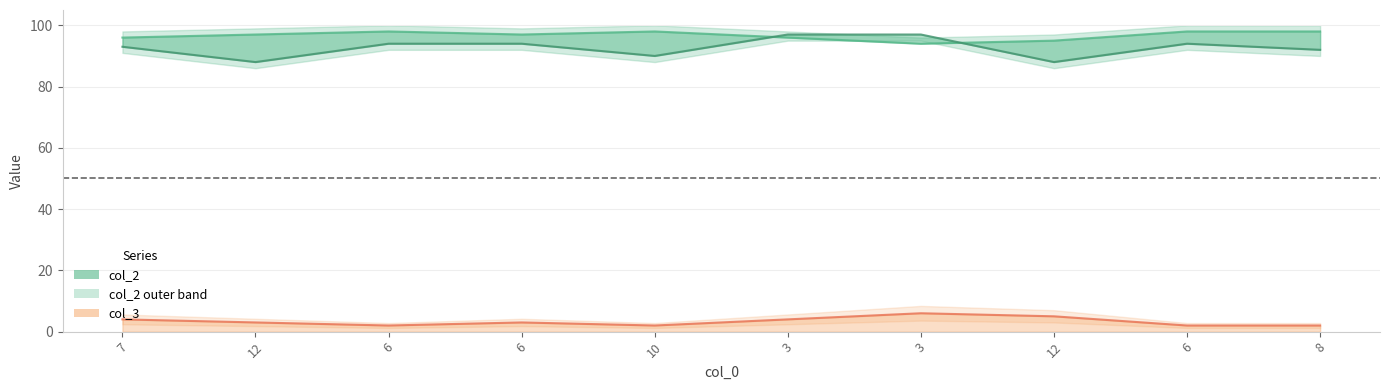

True or false: col_3 has more than 1 points higher than both neighbors.

True